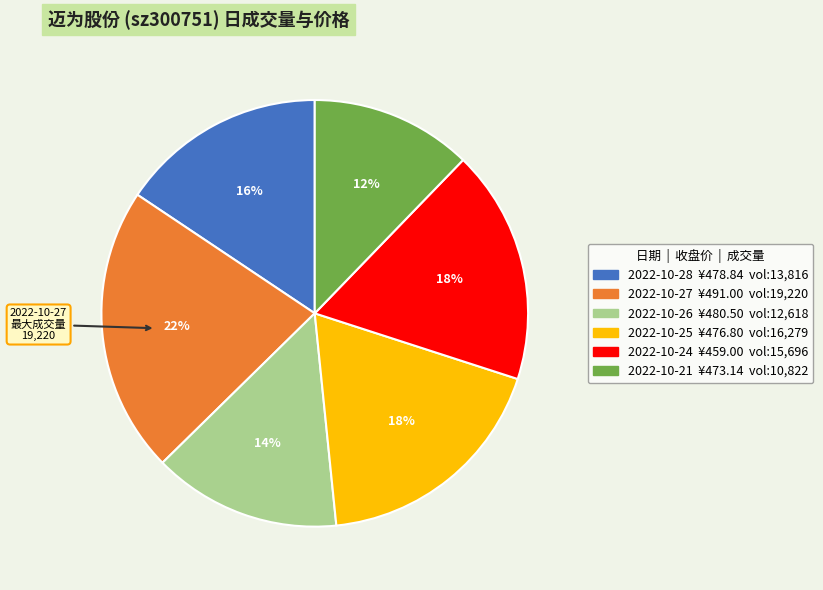

Does any single category account for the majority?

No